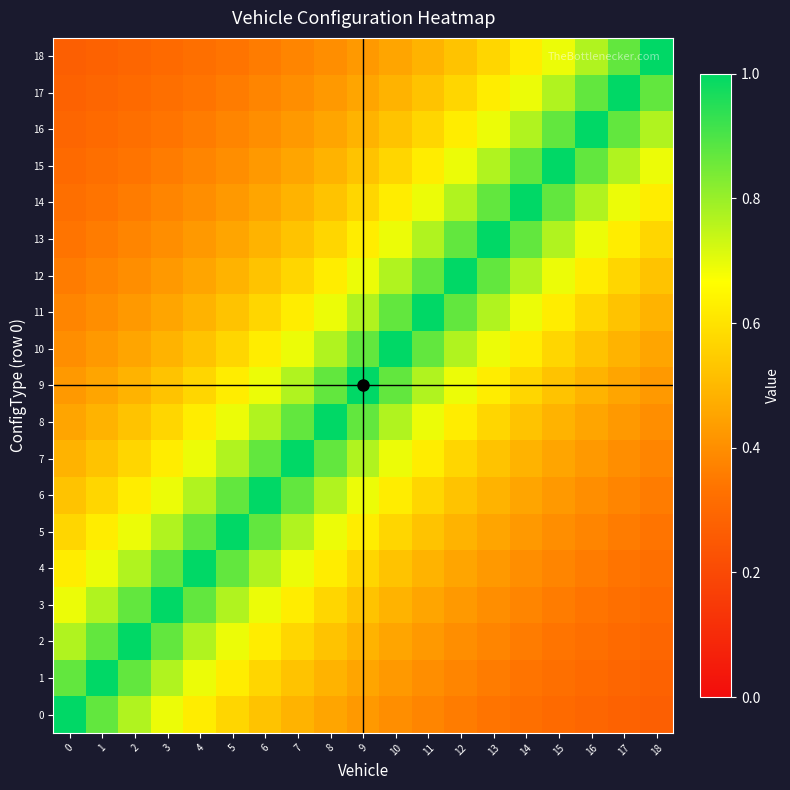

What is the spread (max minus min) of values at 15?

0.7